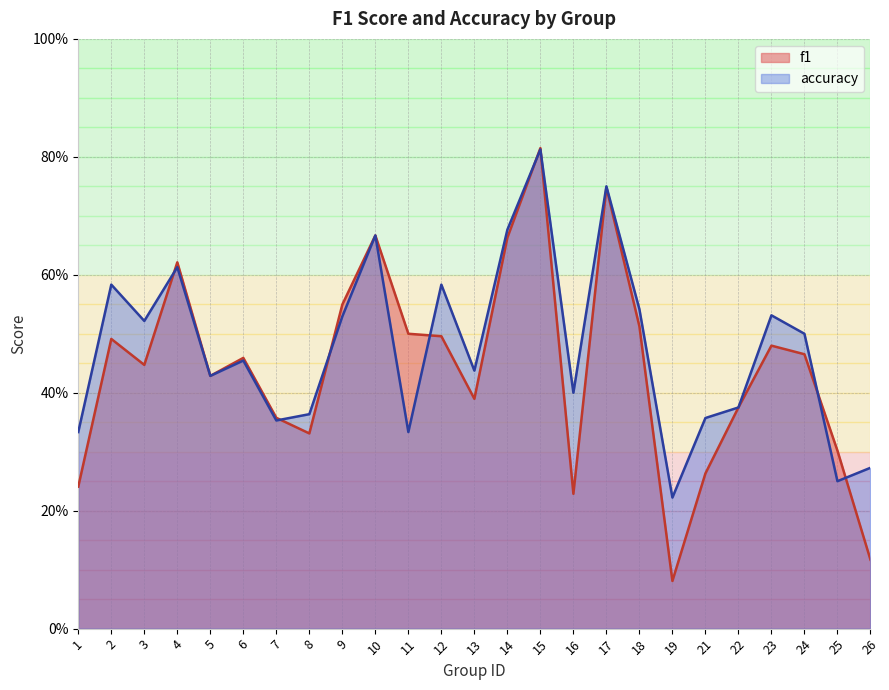

Which has a higher value, 11 or 17?

17